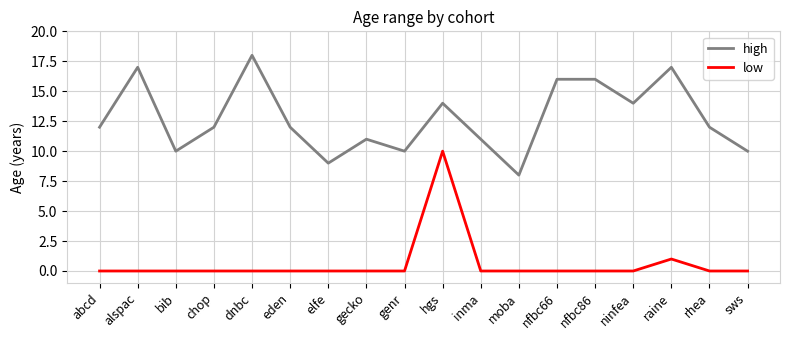

What position from the right is genr?

10